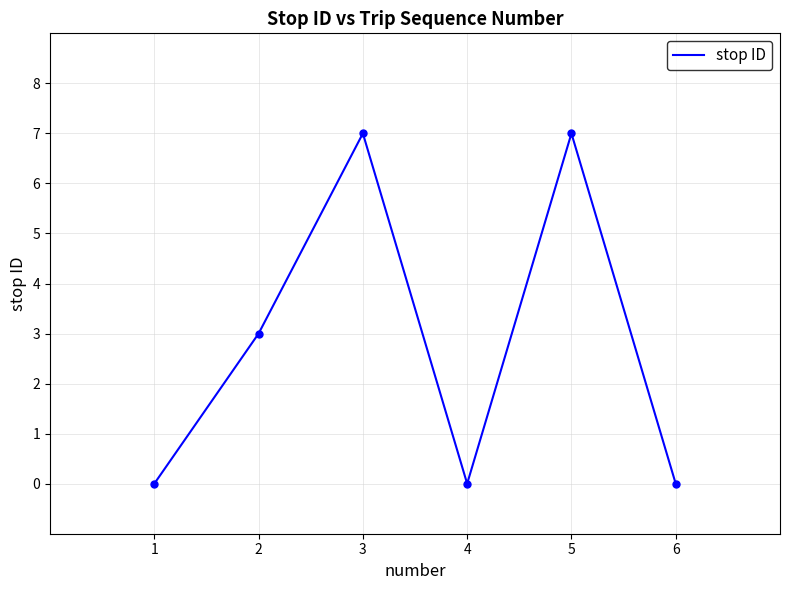

True or false: the data shows 0 at 1.

True